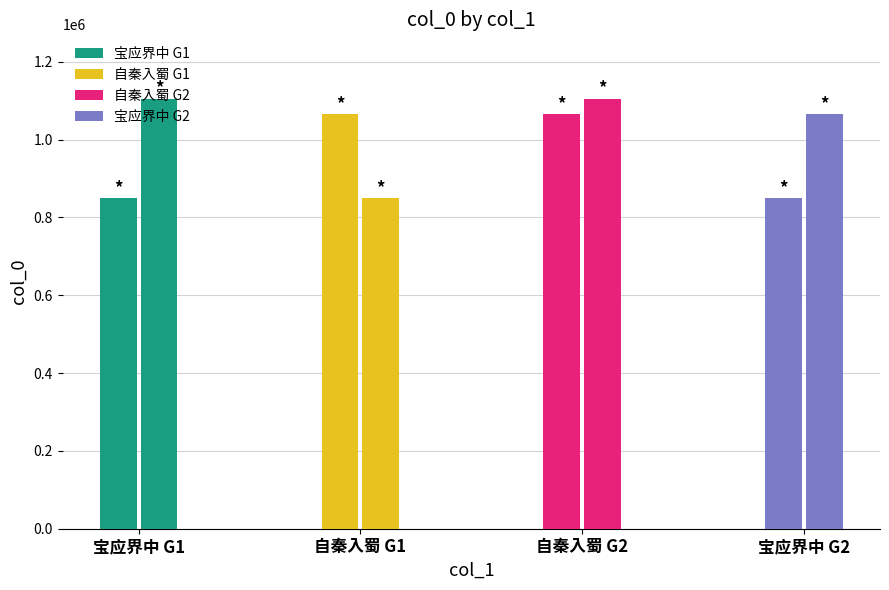

At 宝应界中 G1, list the series in order from smallest to largest.

宝应界中 G1, 宝应界中 G2, 自秦入蜀 G2, 自秦入蜀 G1